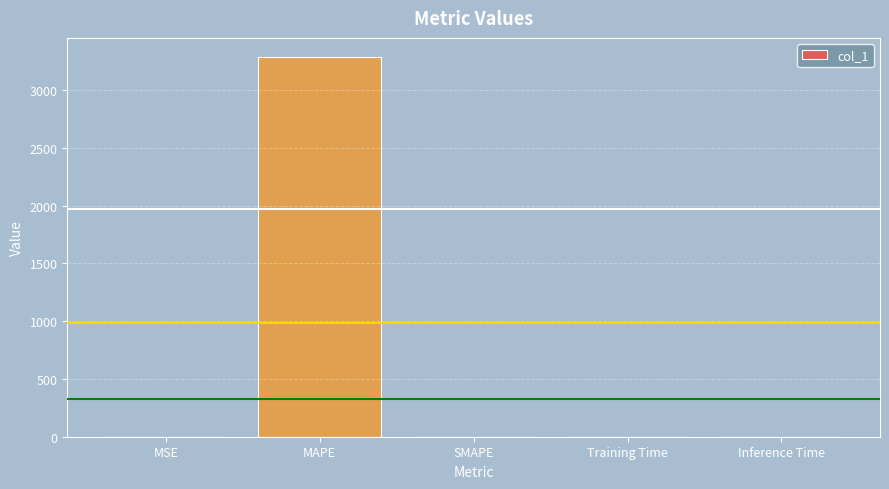

The value at SMAPE is 0.0. True or false?

True